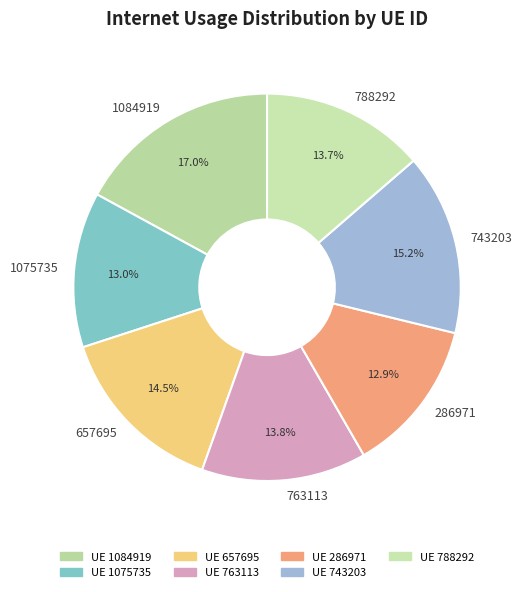

Is the sum of 1075735 and 1084919 greater than half?

No